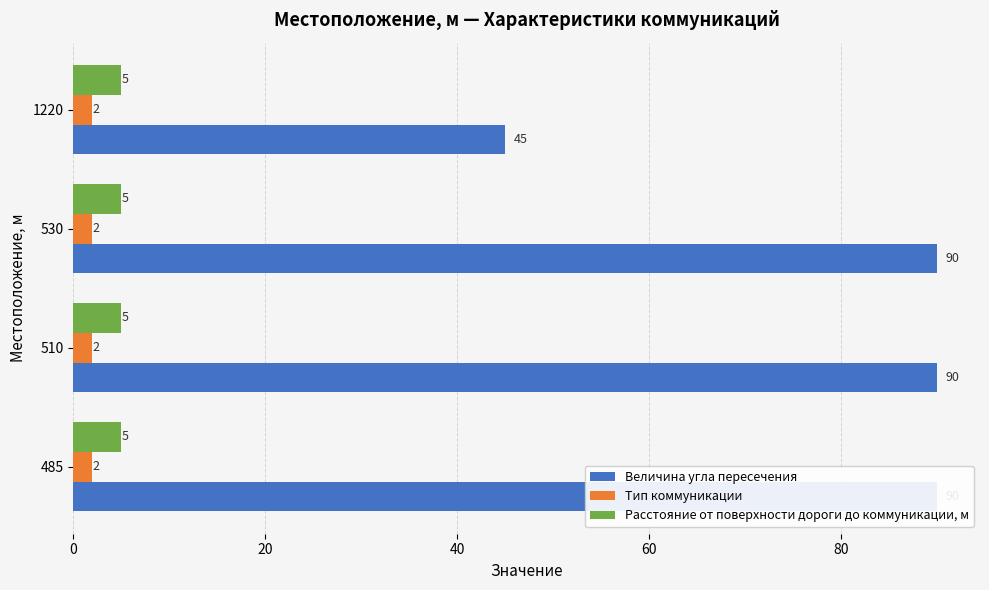

What is the maximum value for Величина угла пересечения?

90.0